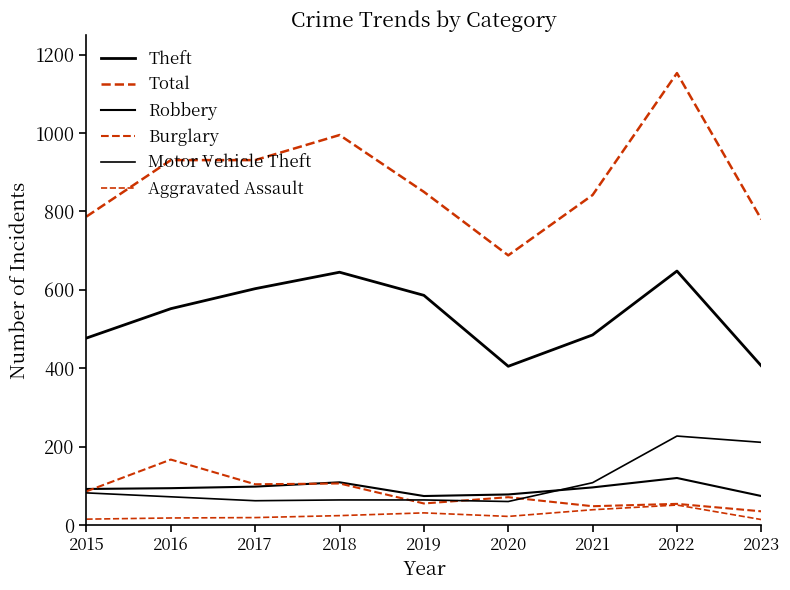

What is the lowest value of the Aggravated Assault series?

14